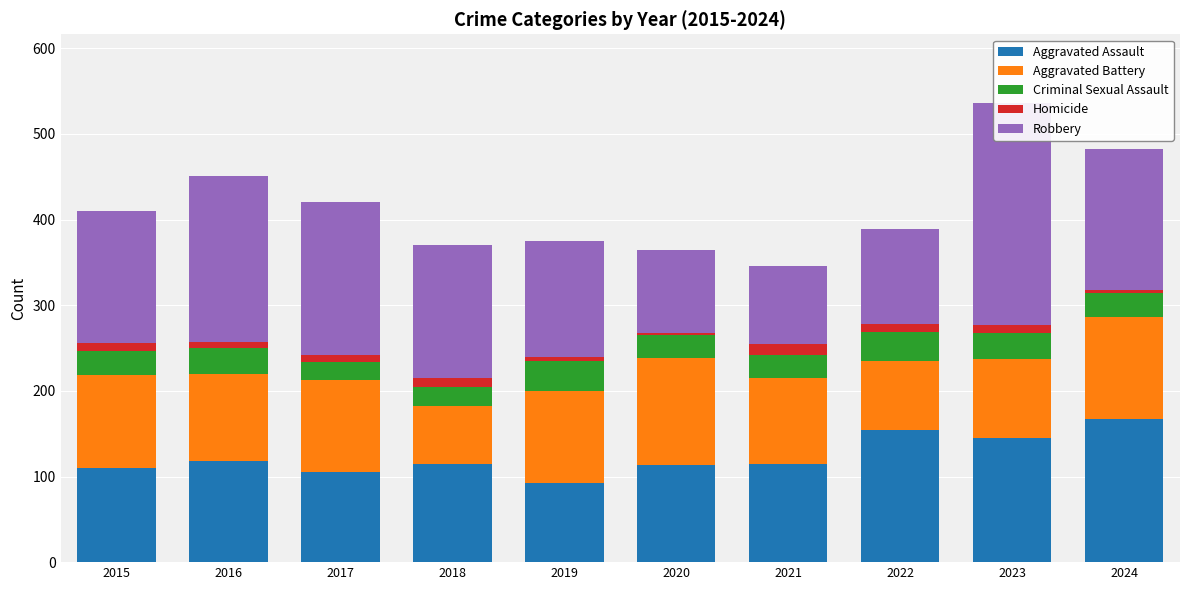

What is the minimum value shown in the chart?

2